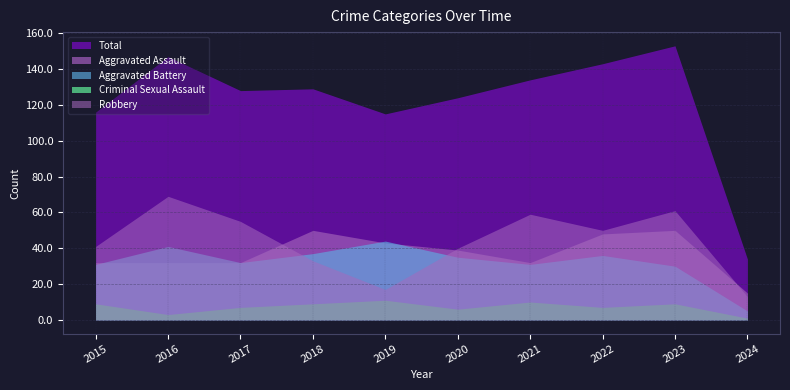

How many data points does each series have?

10